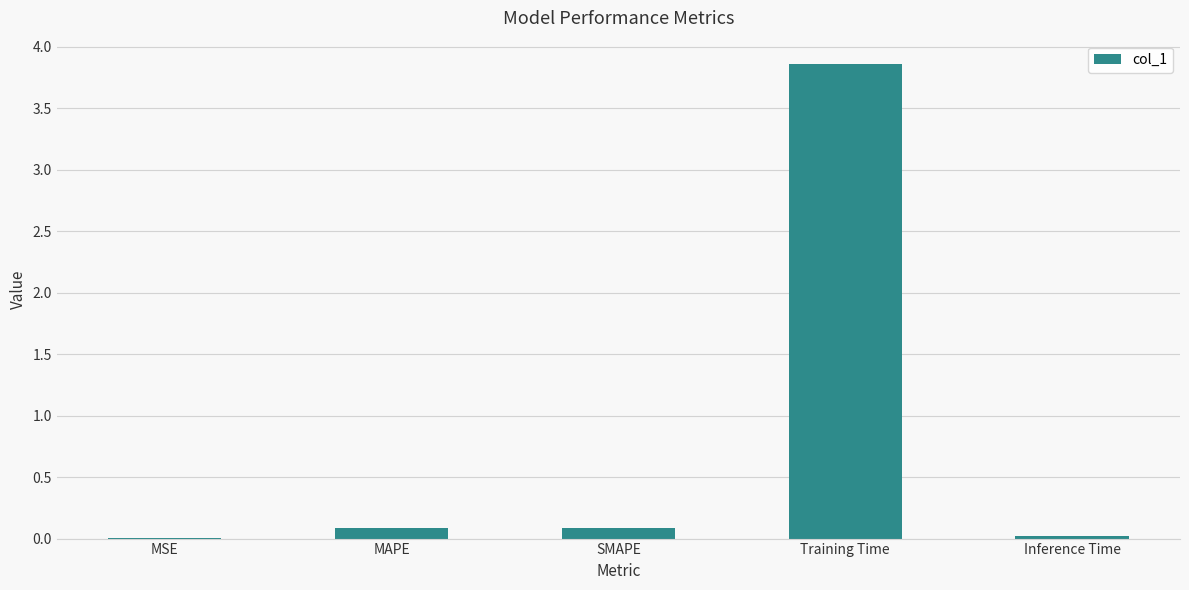

Which has a higher value, Inference Time or Training Time?

Training Time